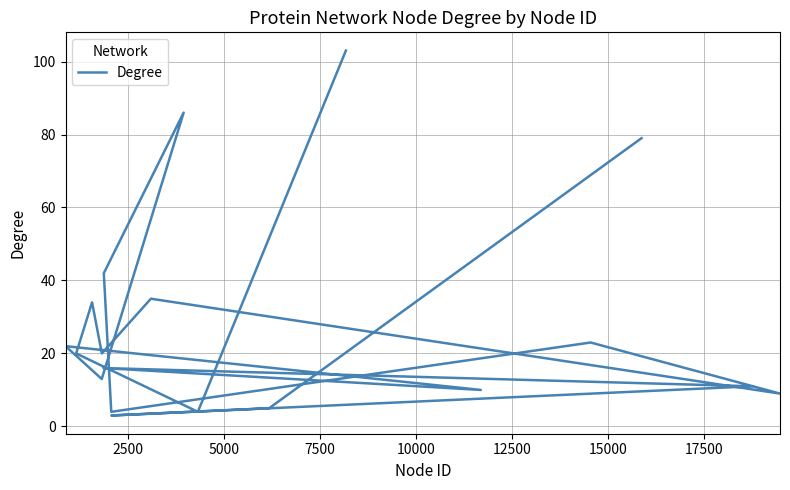

How many data points does each series have?

19